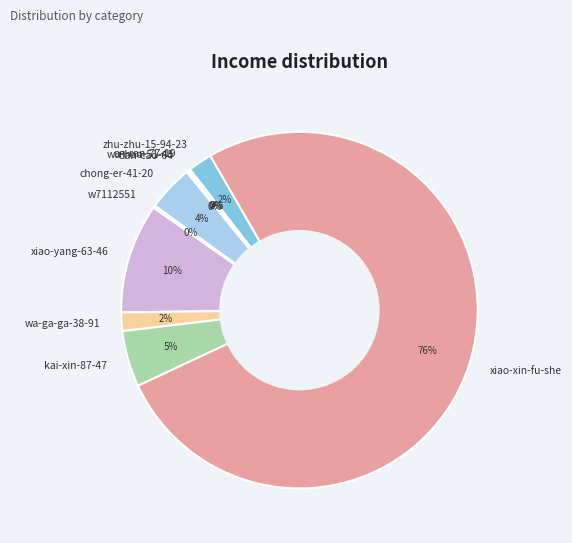

To the nearest percent, what is the average slice percentage?

10%